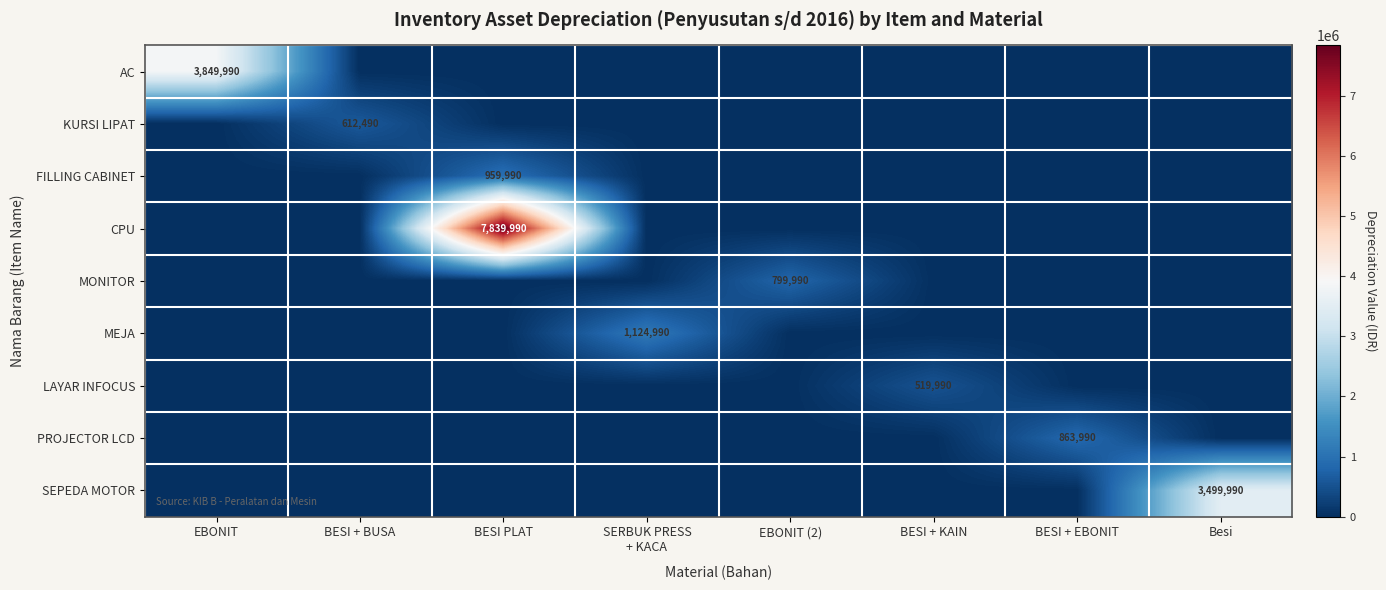

Is it true that FILLING CABINET equals 959990 at BESI PLAT?

True